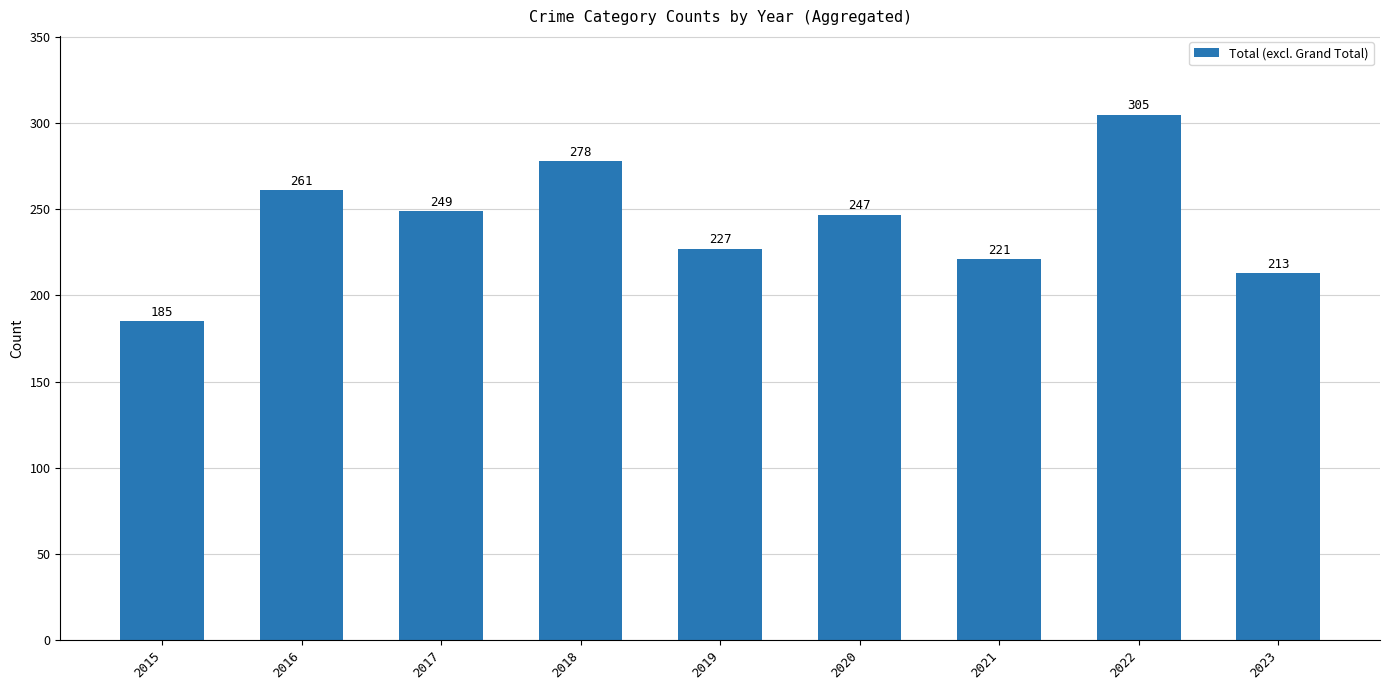

List the labels in order of value, largest first.

2022, 2018, 2016, 2017, 2020, 2019, 2021, 2023, 2015